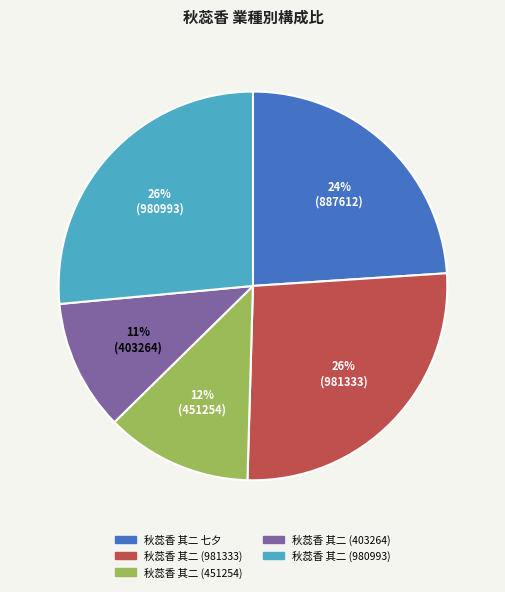

How many segments does this pie chart have?

5